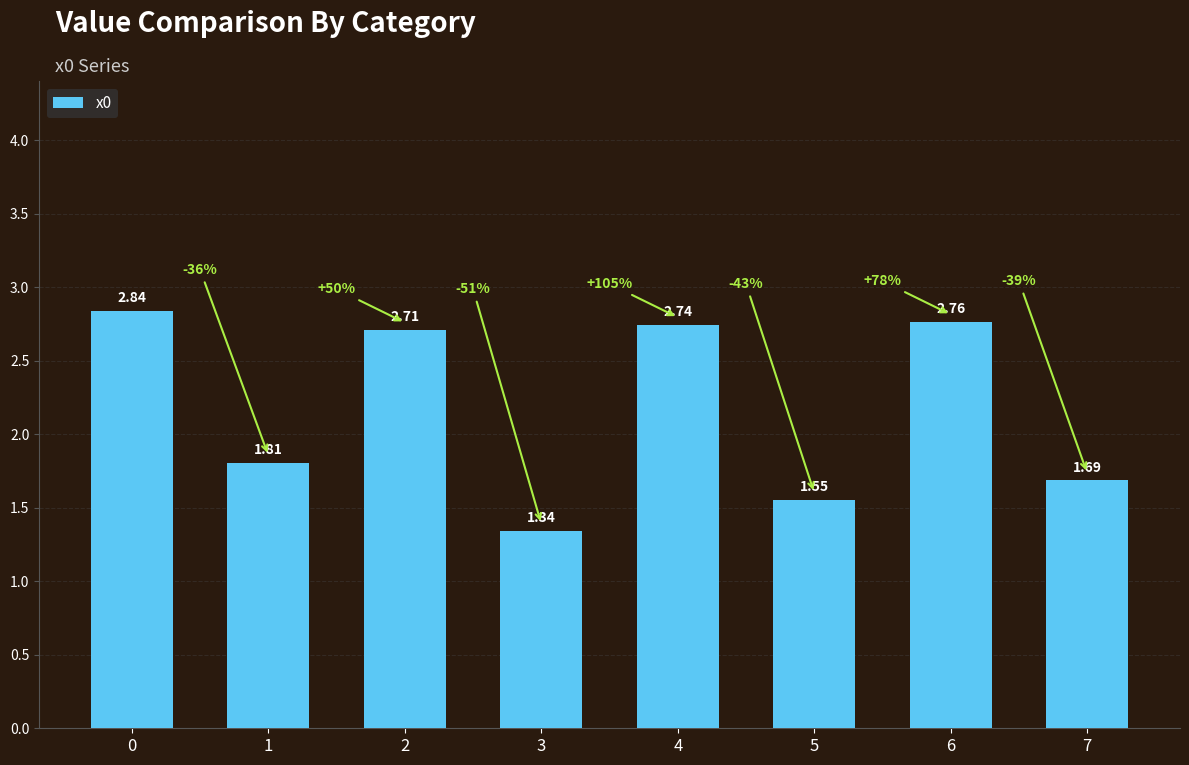

What is the difference between the maximum and minimum values?

1.5